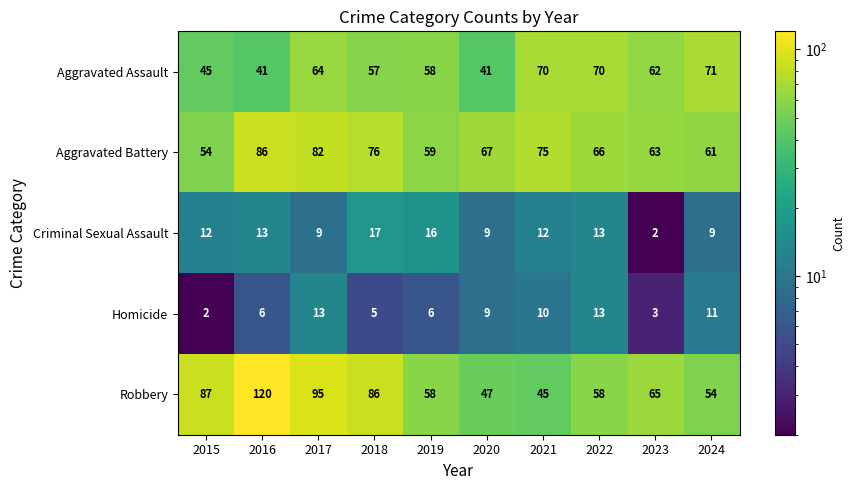

The Aggravated Battery series shows 32 at 2019. True or false?

False